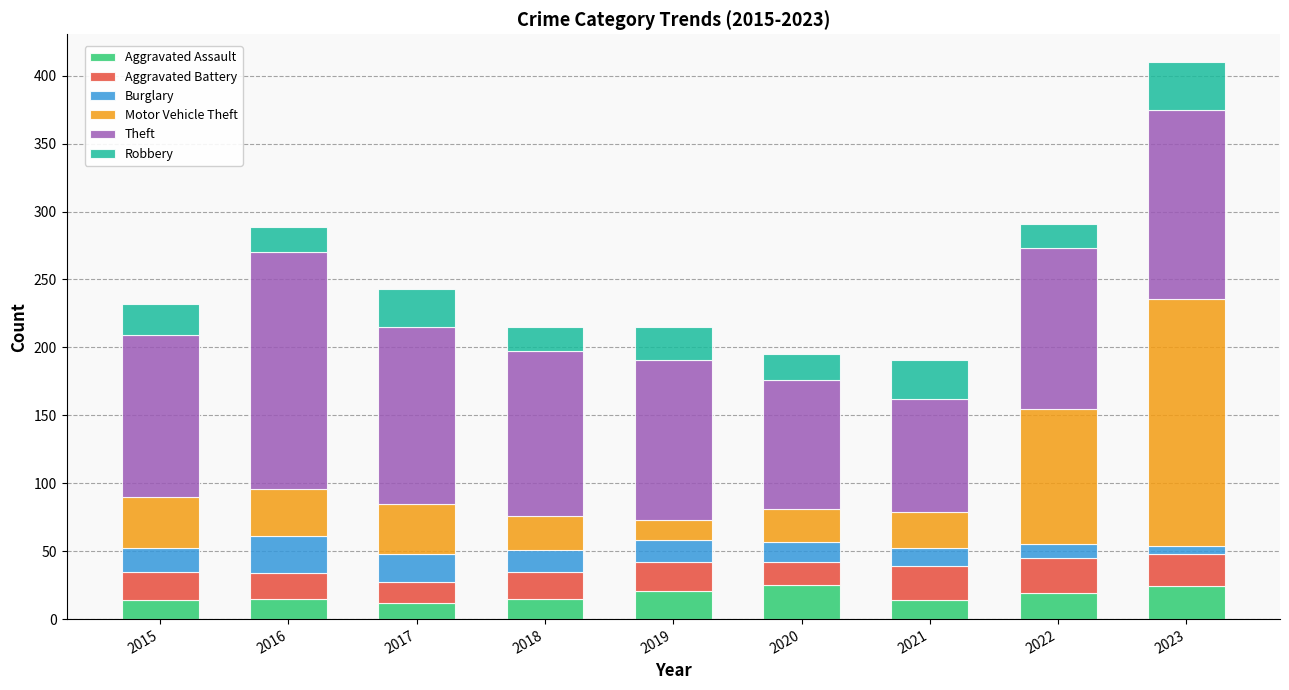

How many series are shown in this chart?

6